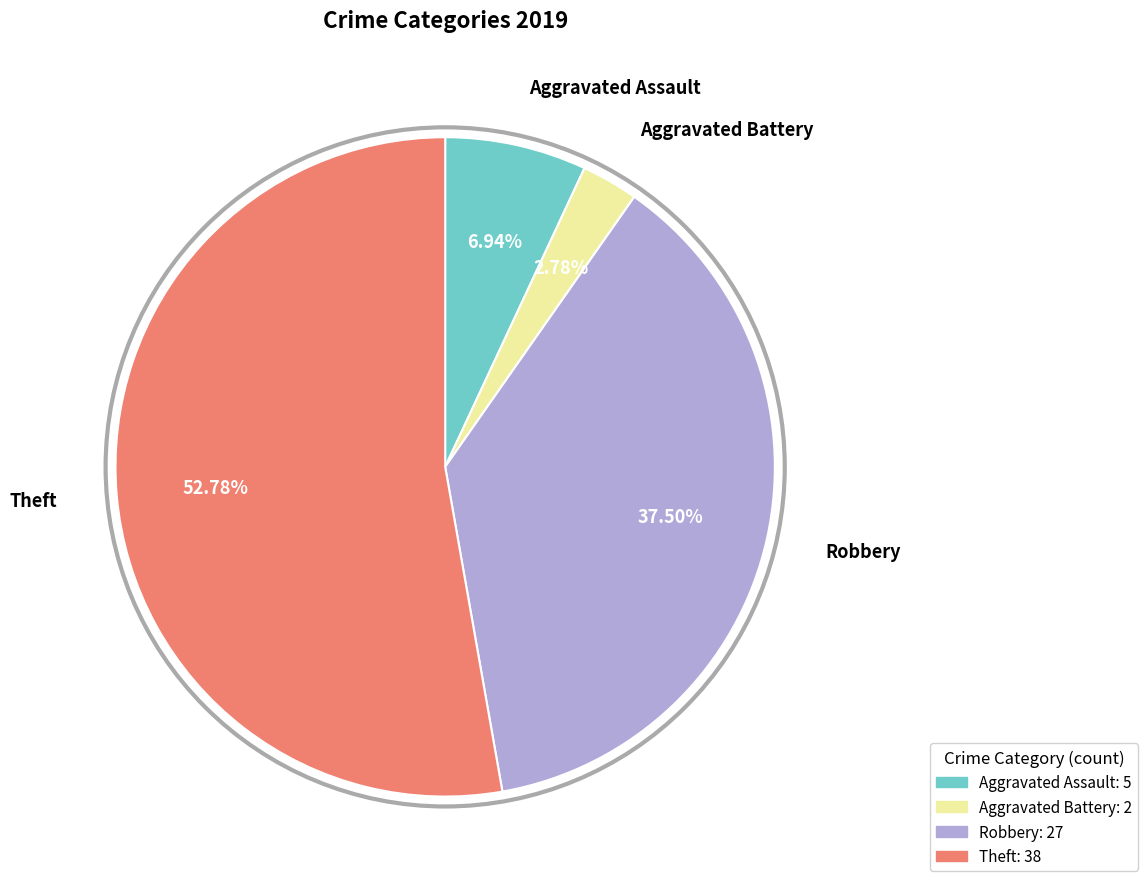

Is there a majority slice in this chart?

Yes